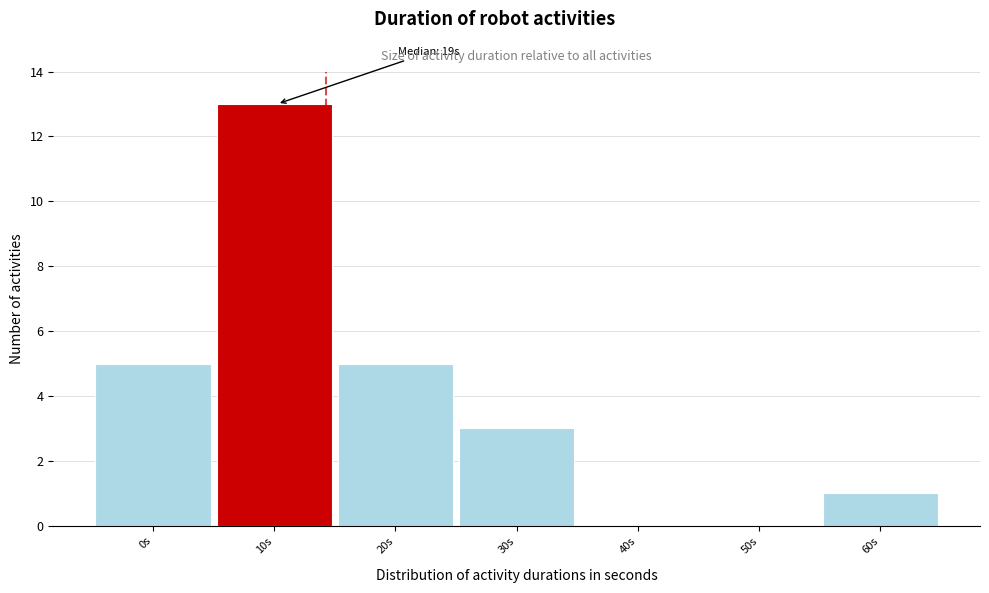

Reading left to right, list all the values displayed in this chart.

0s=5	10s=13	20s=5	30s=3	40s=0	50s=0	60s=1